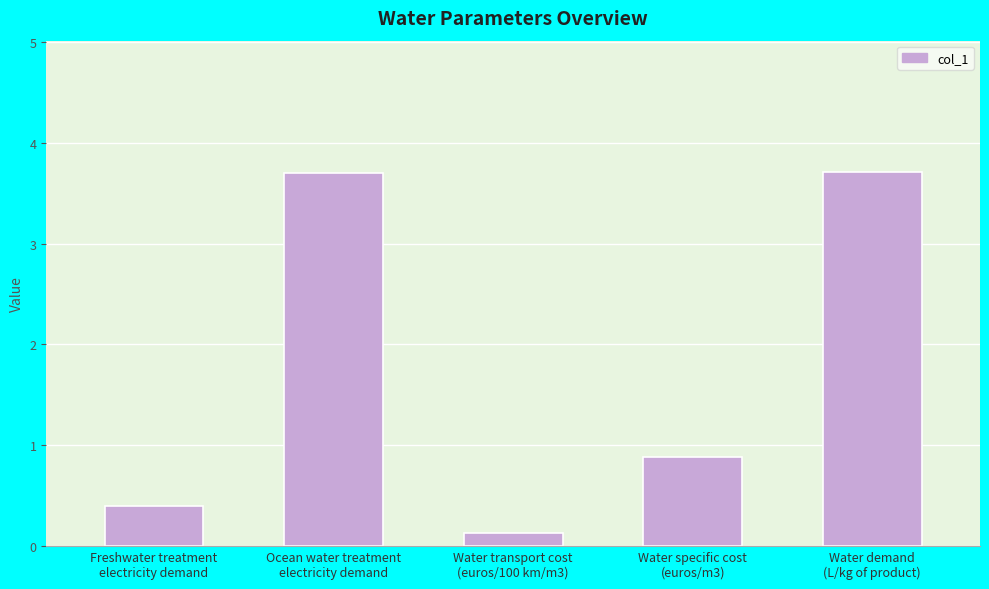

How many distinct data groups are displayed?

1